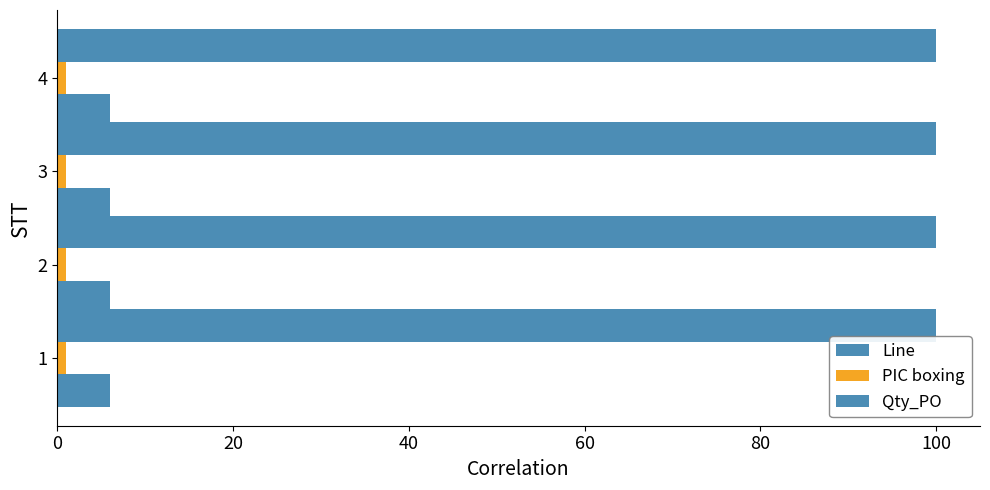

Count the number of data series in this chart.

3